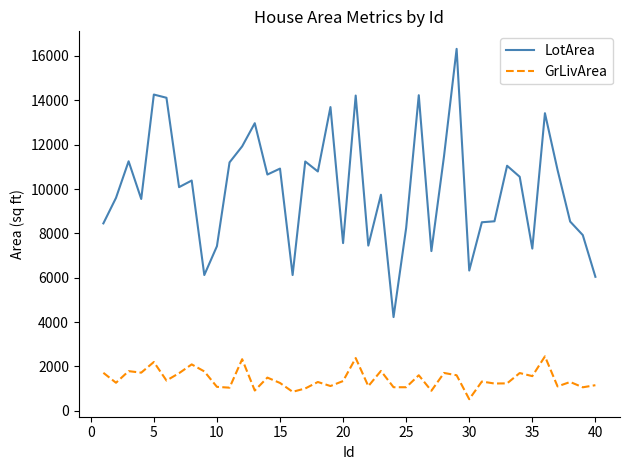

True or false: GrLivArea and LotArea cross at least once.

False